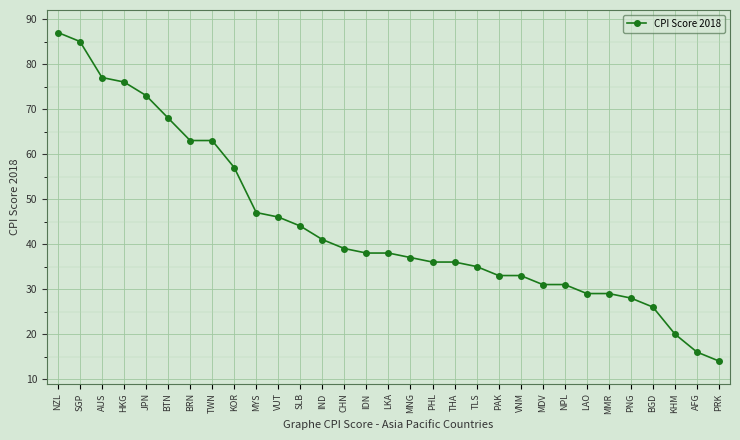

Where does the data first go above 38?

NZL